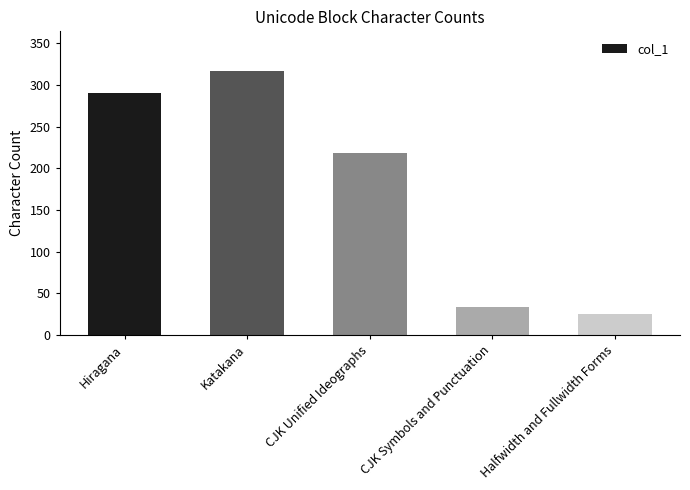

List the labels in order of value, smallest first.

Halfwidth and Fullwidth Forms, CJK Symbols and Punctuation, CJK Unified Ideographs, Hiragana, Katakana